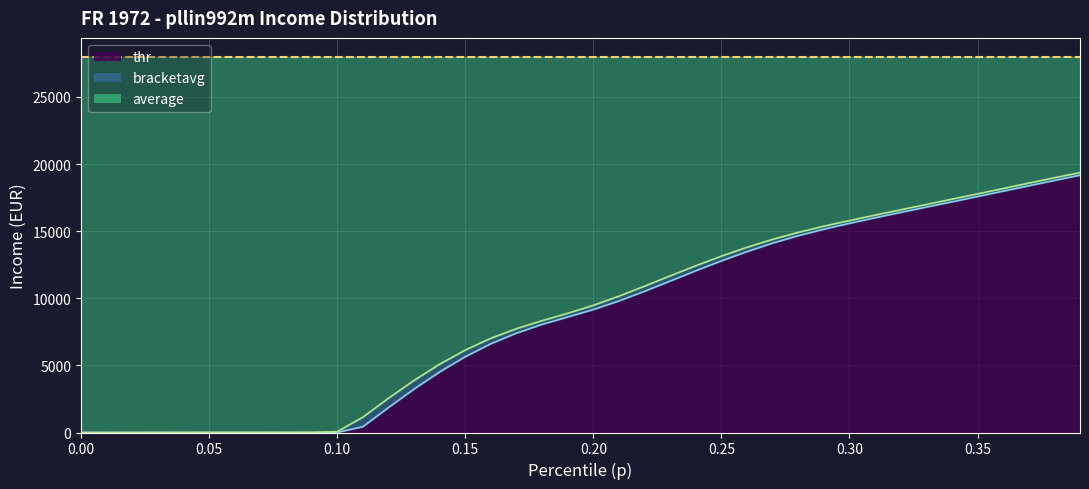

What is the total value across all series at 0.33?

33785.0